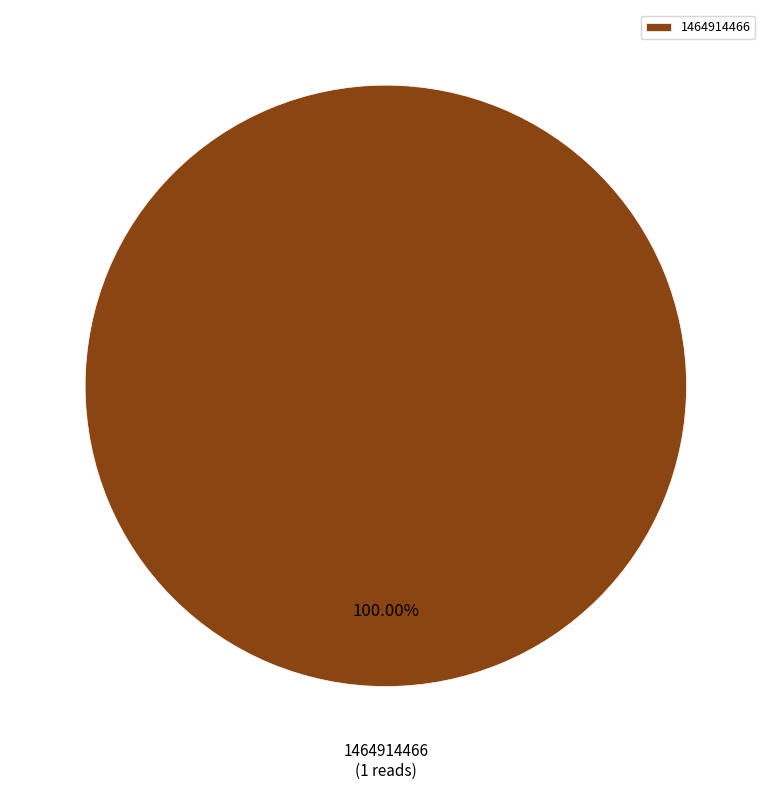

How many slices are in this pie chart?

1